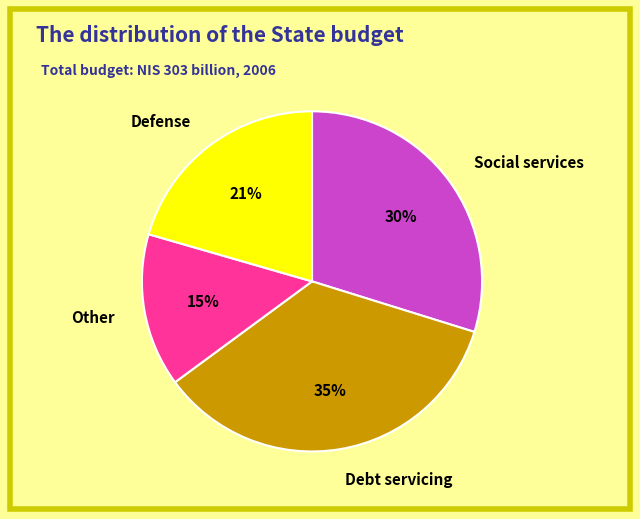

Combined, do Other and Social services account for over 50%?

No